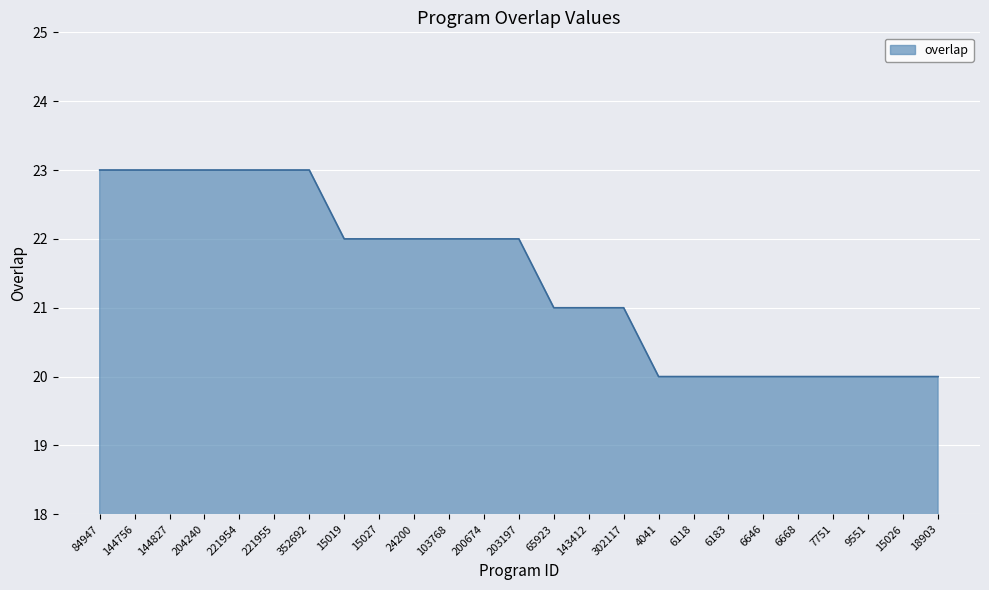

What is the difference between the second highest and second lowest values?

3